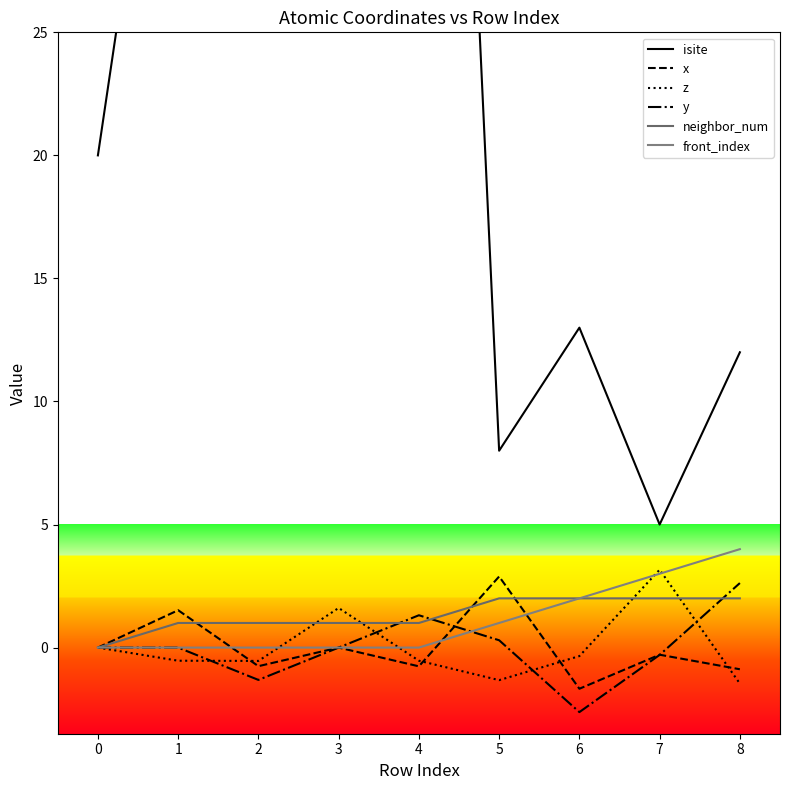

At how many categories does at least one series exceed 42?

3